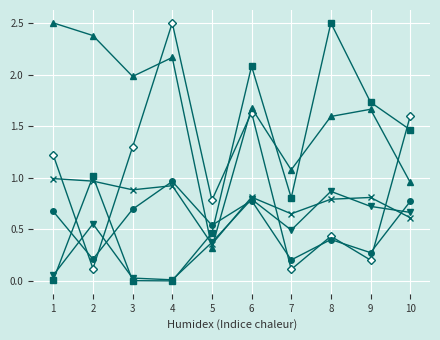

At which category is the sum across all series the highest?

6